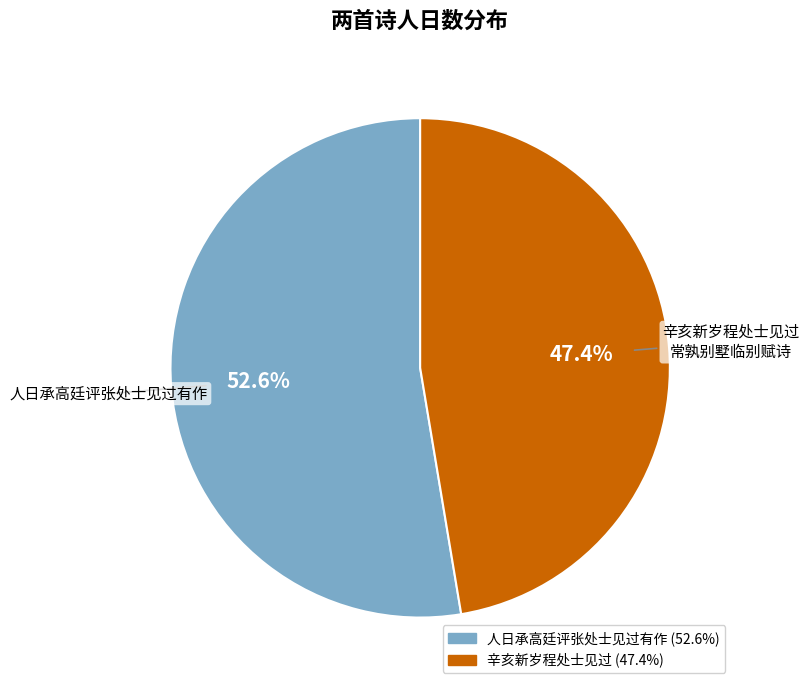

To the nearest percent, what is the average slice percentage?

50%